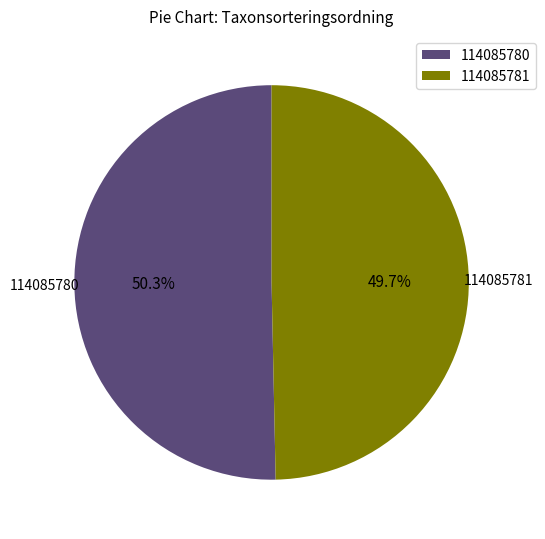

Which category accounts for the majority?

114085780